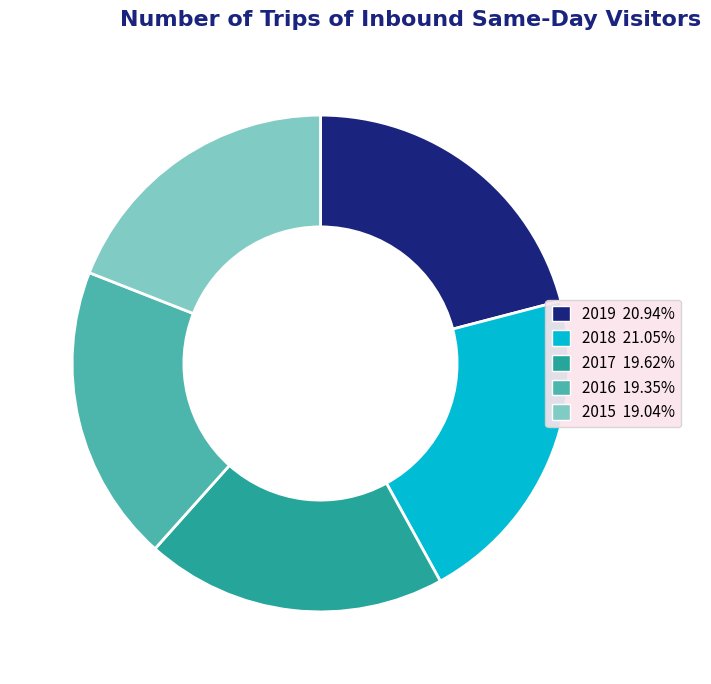

Is the sum of 2016 and 2017 greater than half?

No